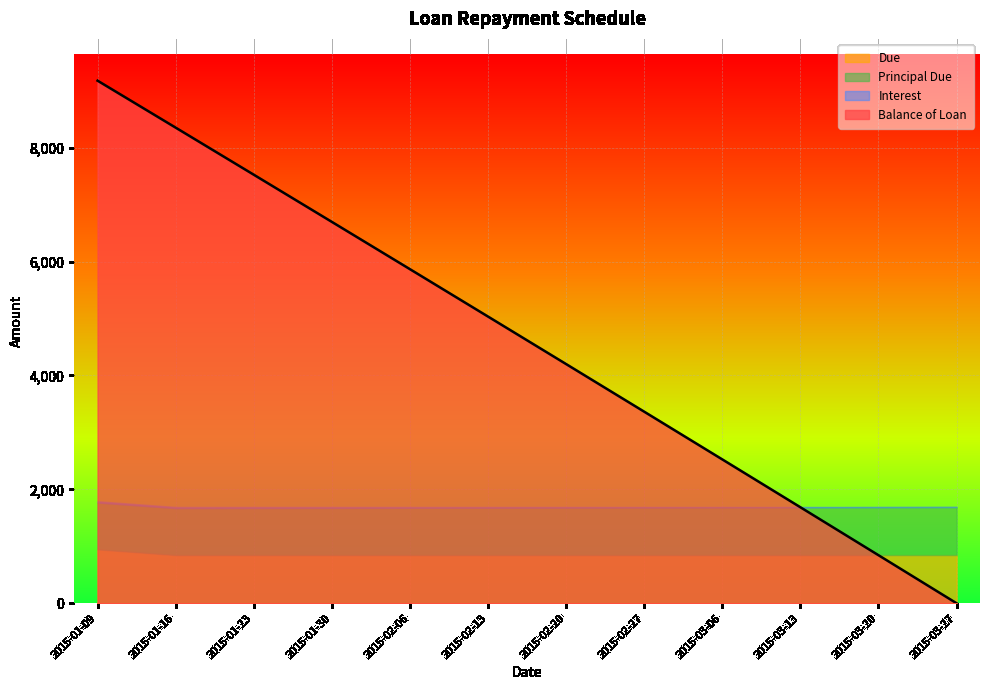

What is the label of the 10th point from the left?

2015-03-13